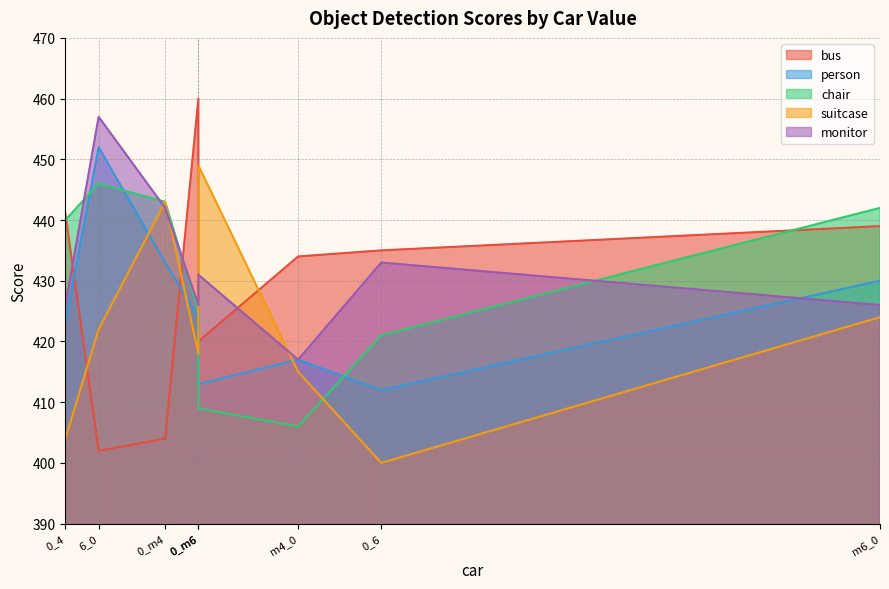

What is the maximum value shown in the chart?

460